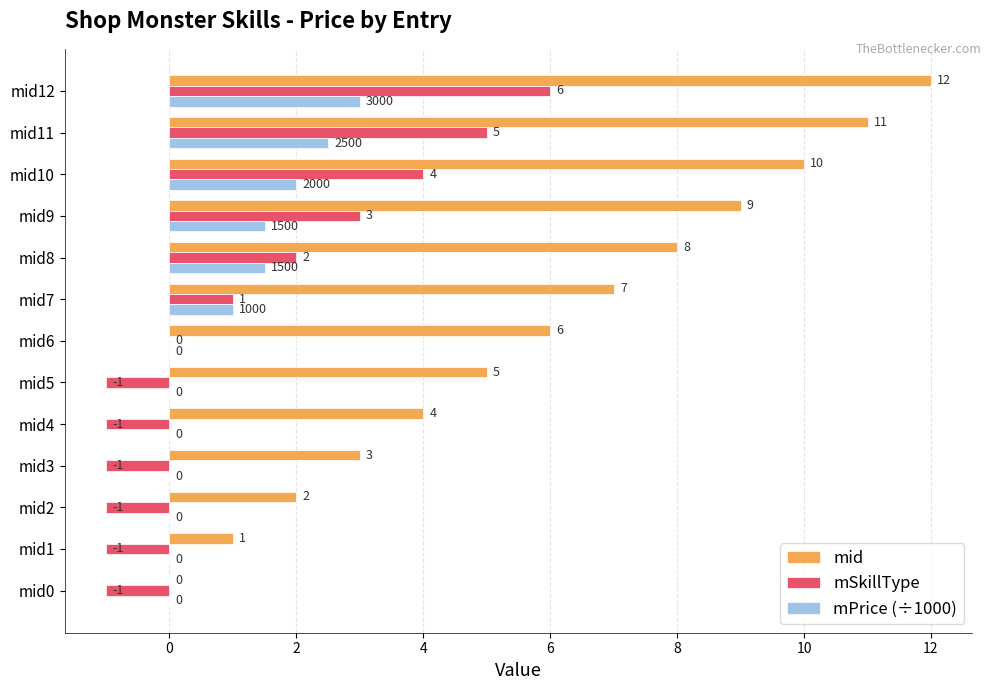

Is it true that mSkillType equals 3.0 at mid9?

True